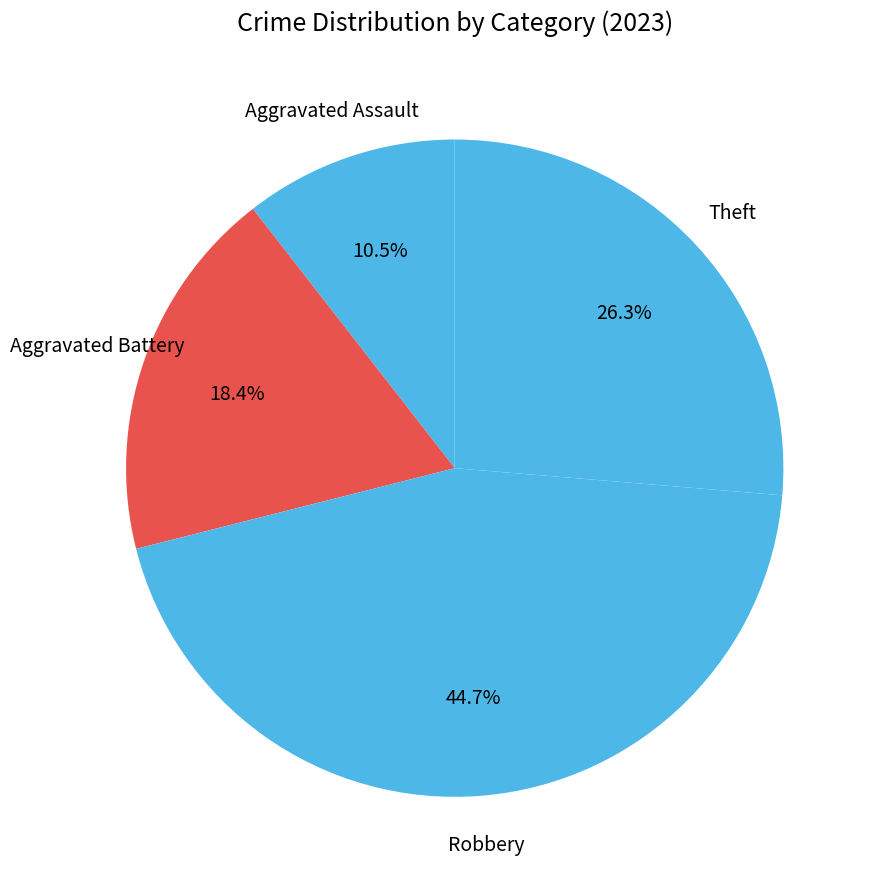

How many slices are in this pie chart?

4